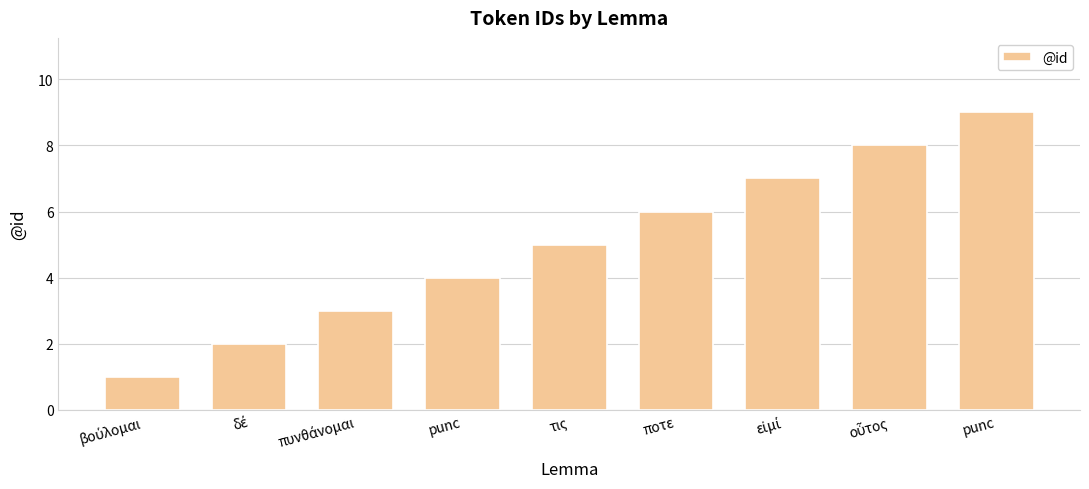

Reading right to left, extract all data points from this chart.

punc=9	οὗτος=8	εἰμί=7	ποτε=6	τις=5	punc=4	πυνθάνομαι=3	δέ=2	βούλομαι=1